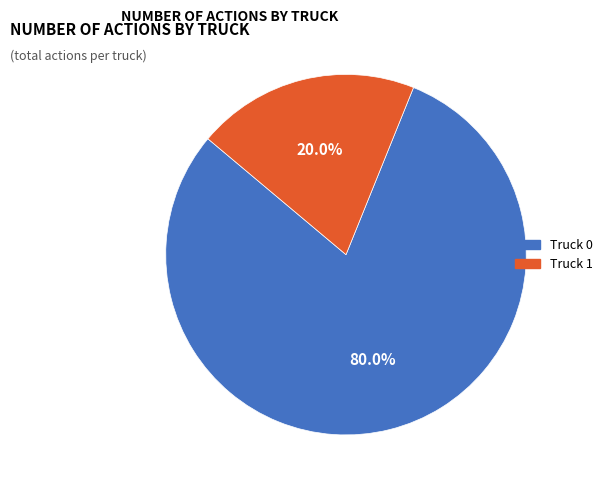

Is it true that Truck 0 is 80% of the pie?

True